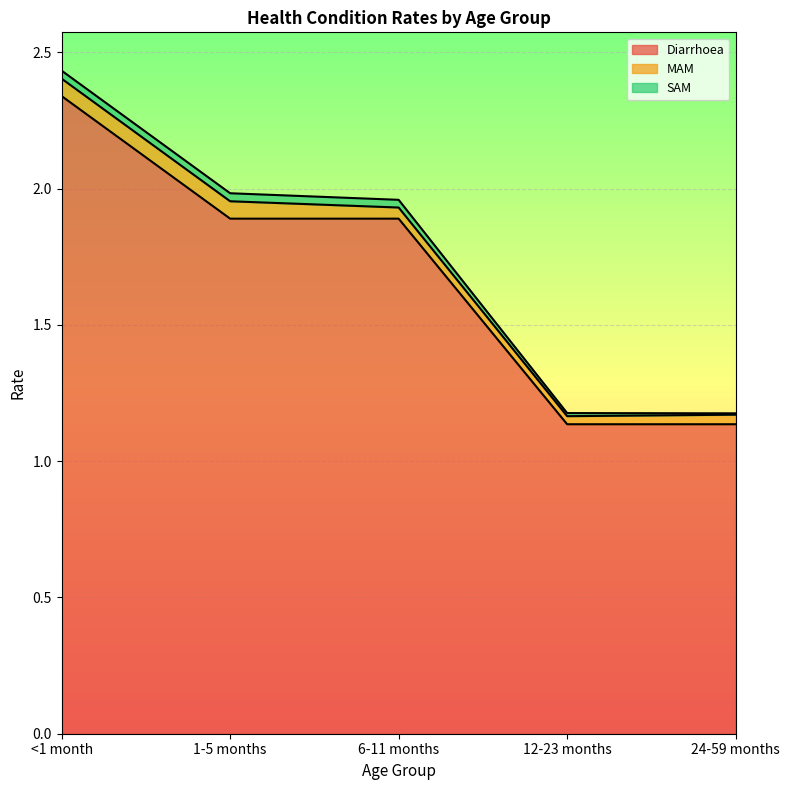

Reading right to left, what are all the values shown in this chart?

Diarrhoea: 1.1	1.1	1.9	1.9	2.3
MAM: 0.0	0.0	0.0	0.1	0.1
SAM: 0.0	0.0	0.0	0.0	0.0